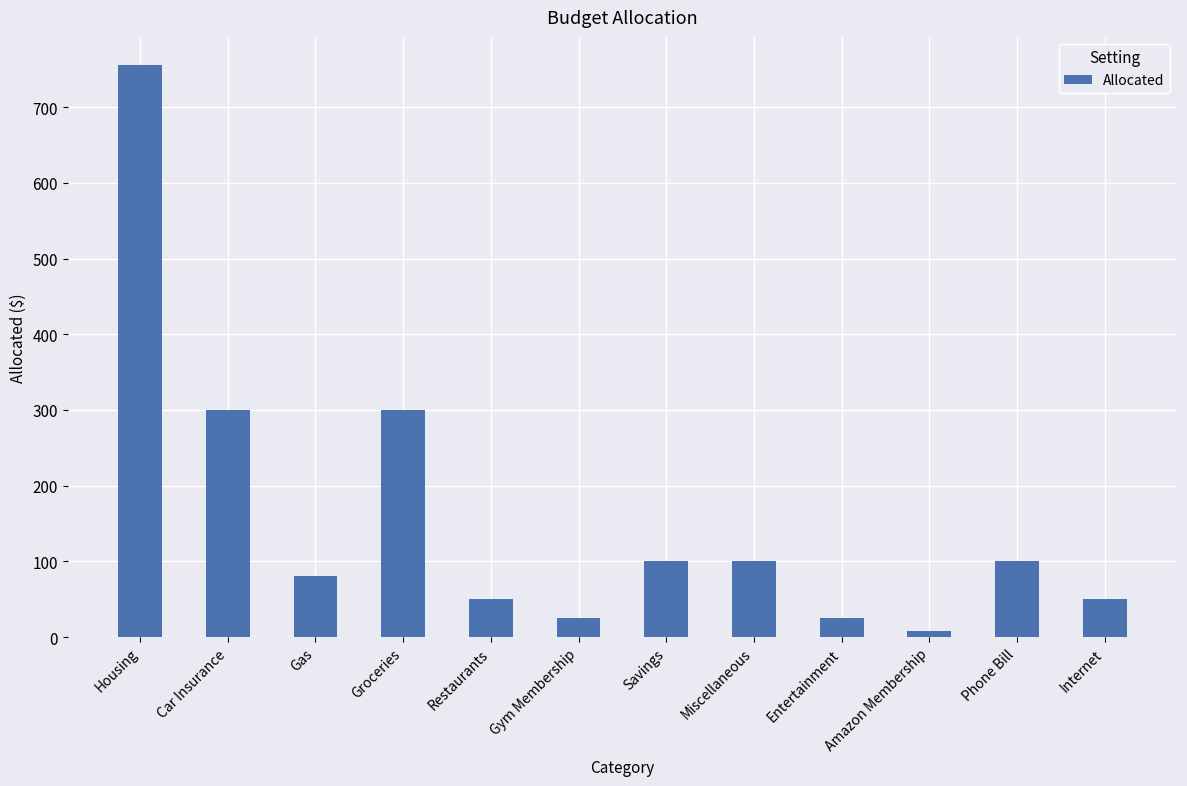

What is the change in value from Housing to Gas?

-675.0